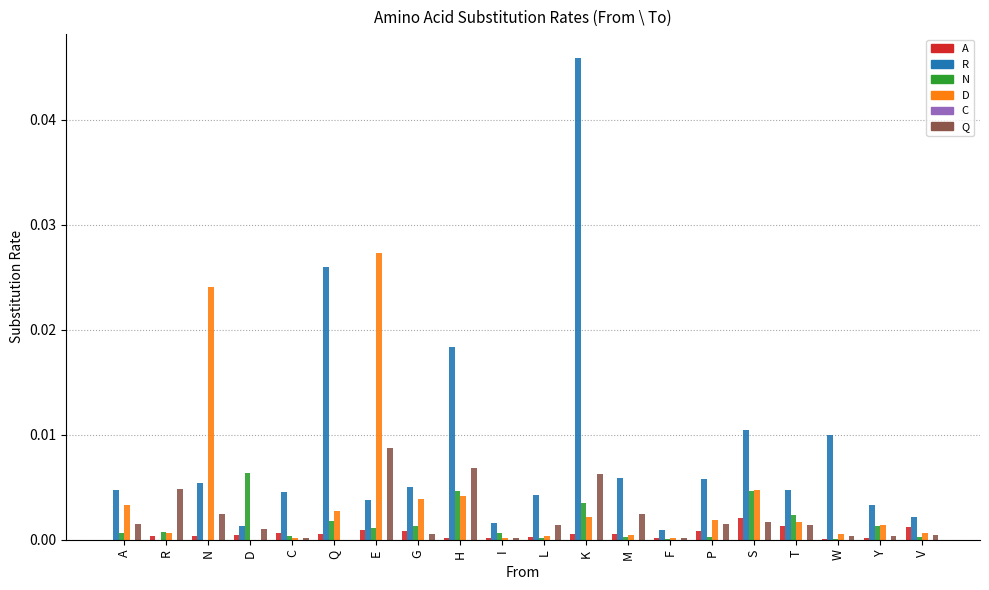

Are the bars horizontal?

No